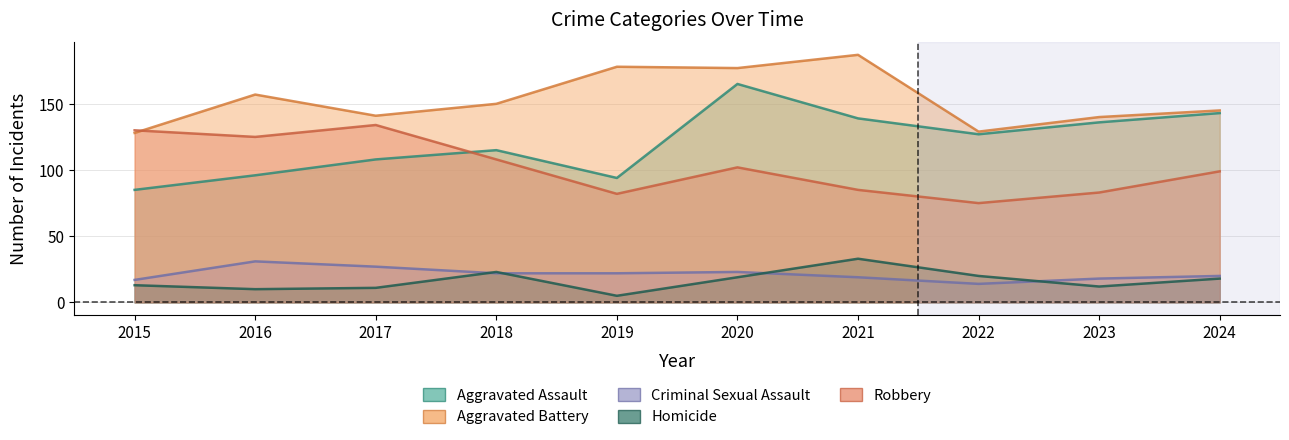

What is the difference between the maximum and minimum values in the Robbery series?

59